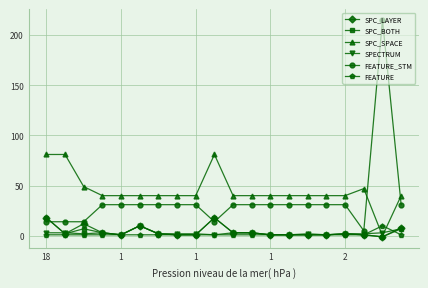

What is the maximum value shown in the chart?

215